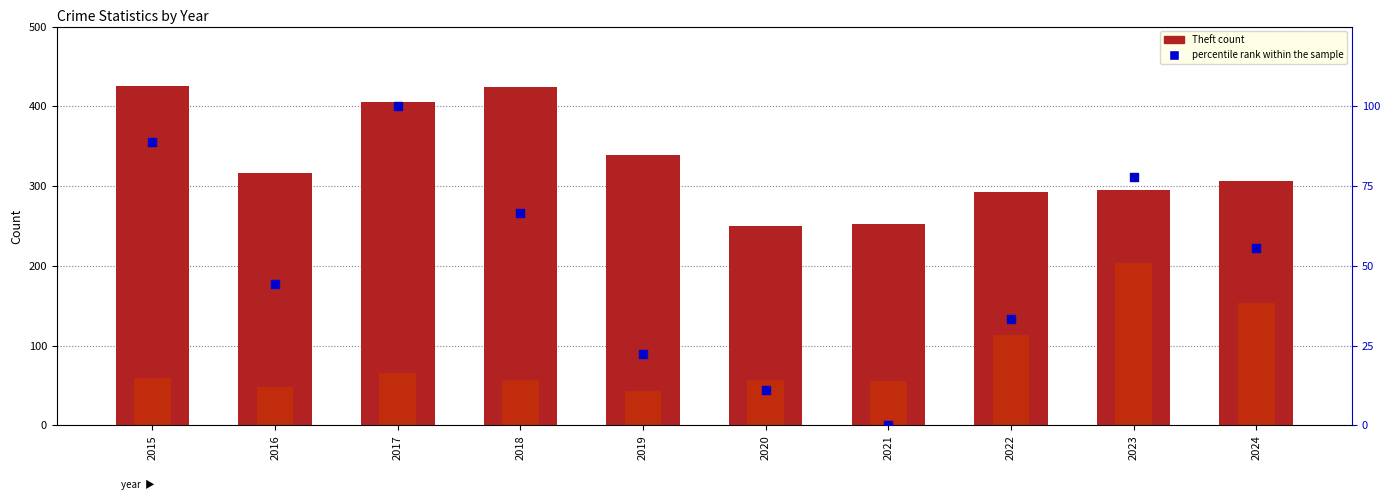

Which series has the largest total across all categories?

Theft